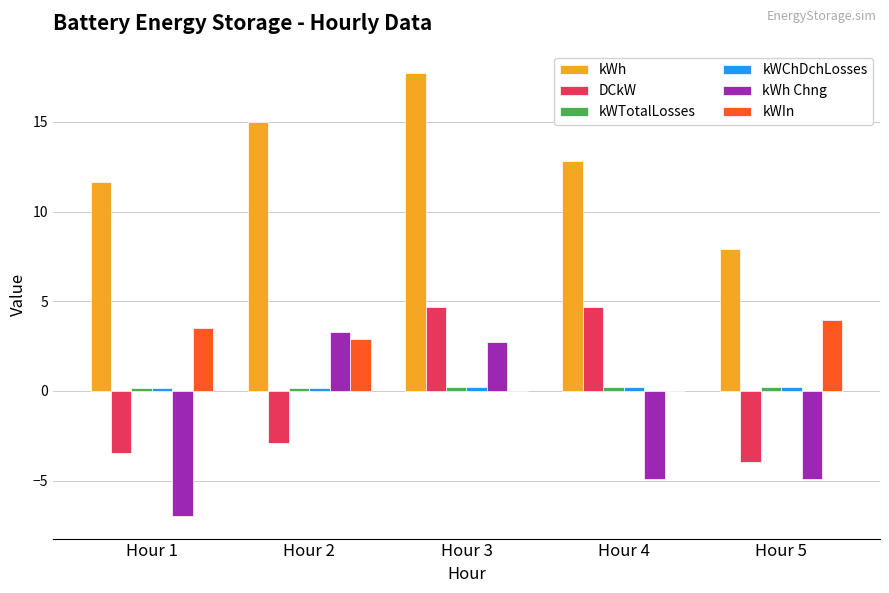

At which category does the chart reach its peak across all series?

Hour 3